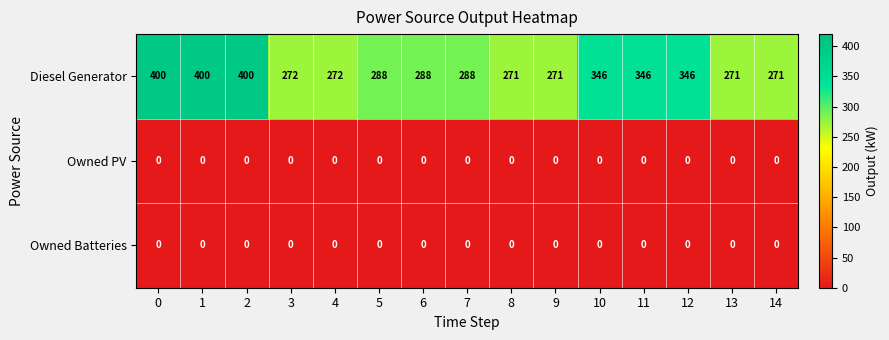

At how many categories does at least one series exceed 197?

15